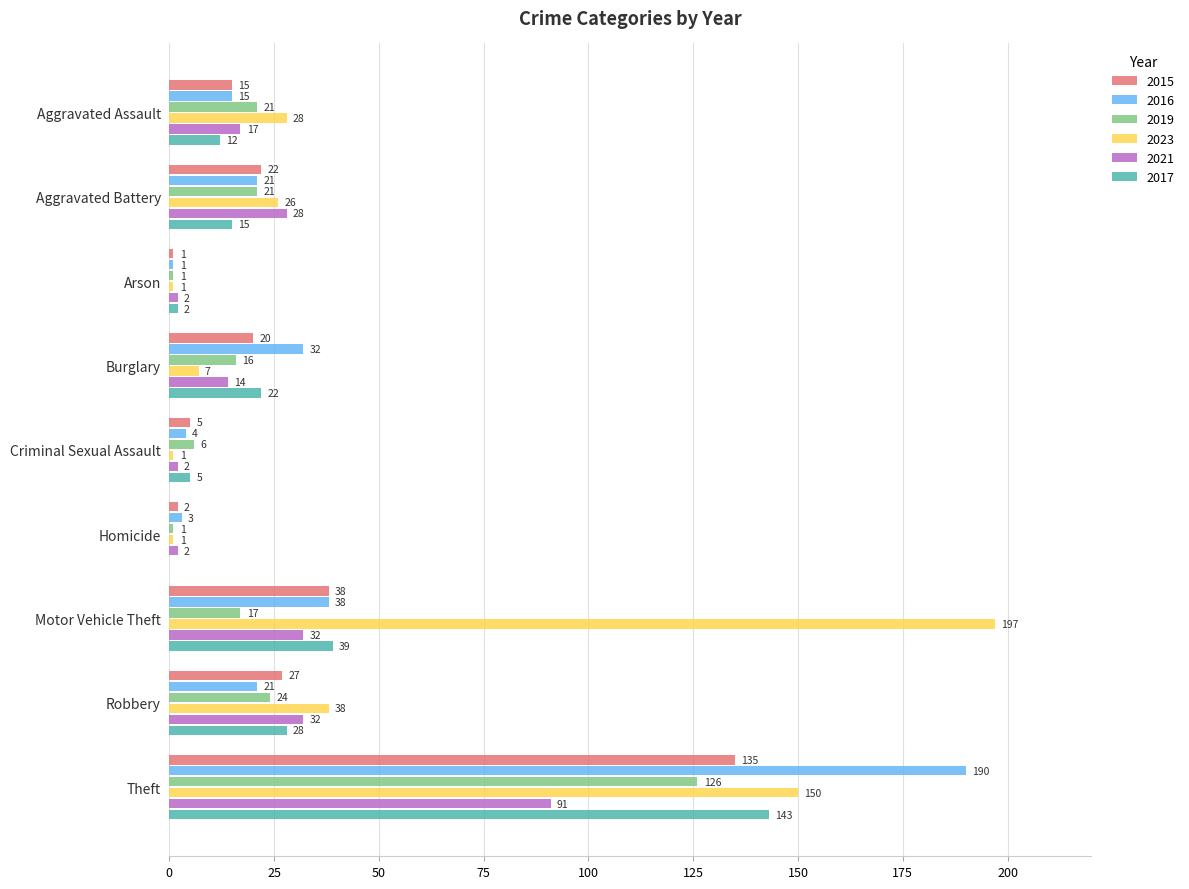

What is the sum of all 2023 values?

449